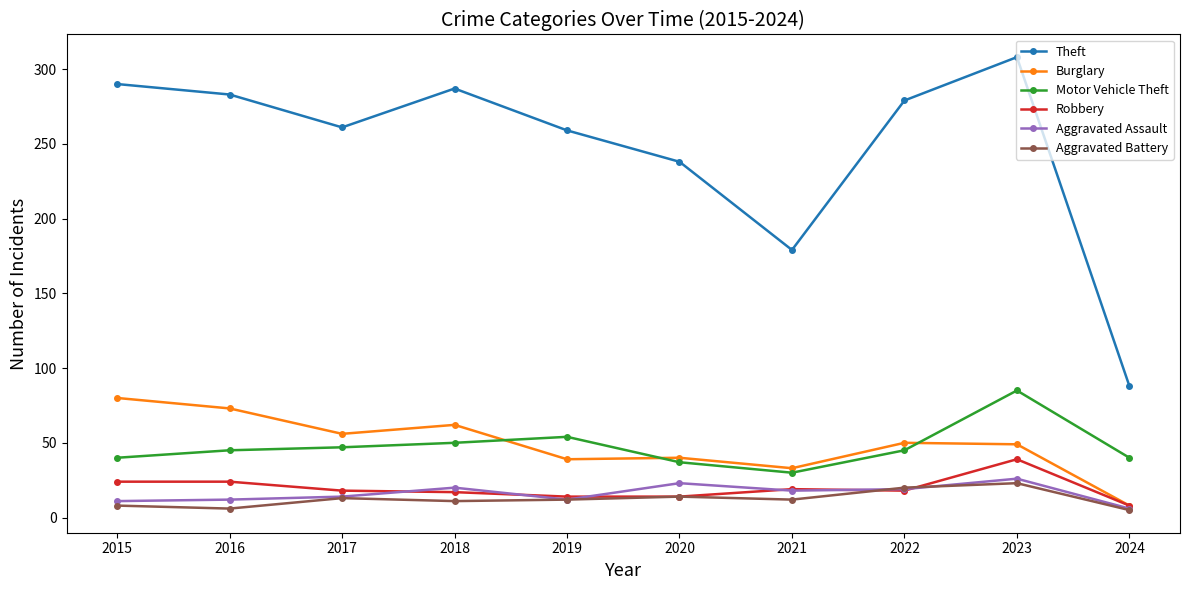

The Aggravated Battery series shows 6 at 2022. True or false?

False